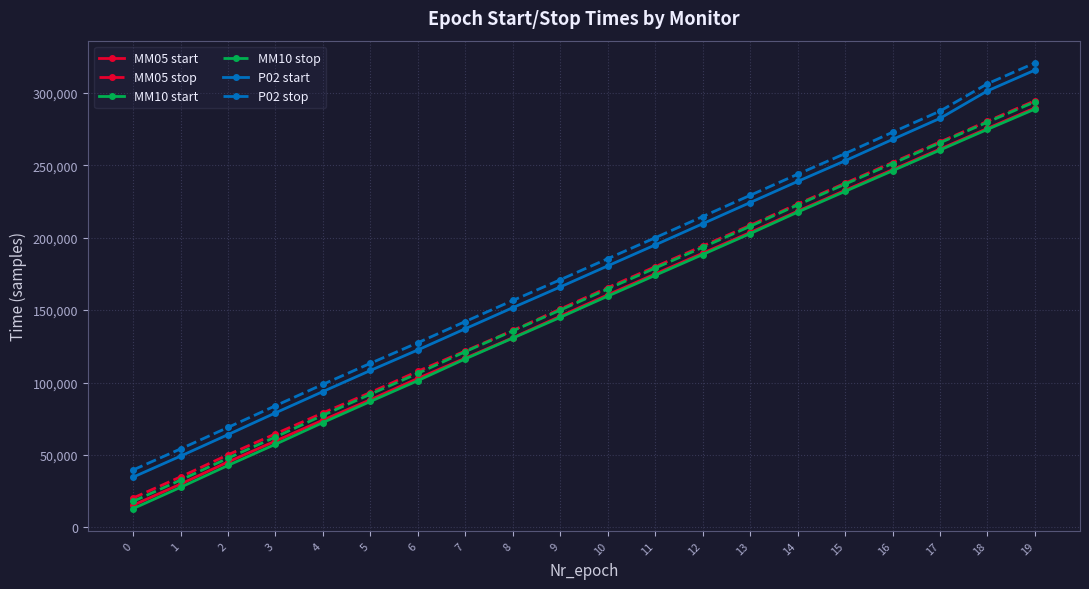

Between 7 and 12, which series saw the biggest shift?

P02 start